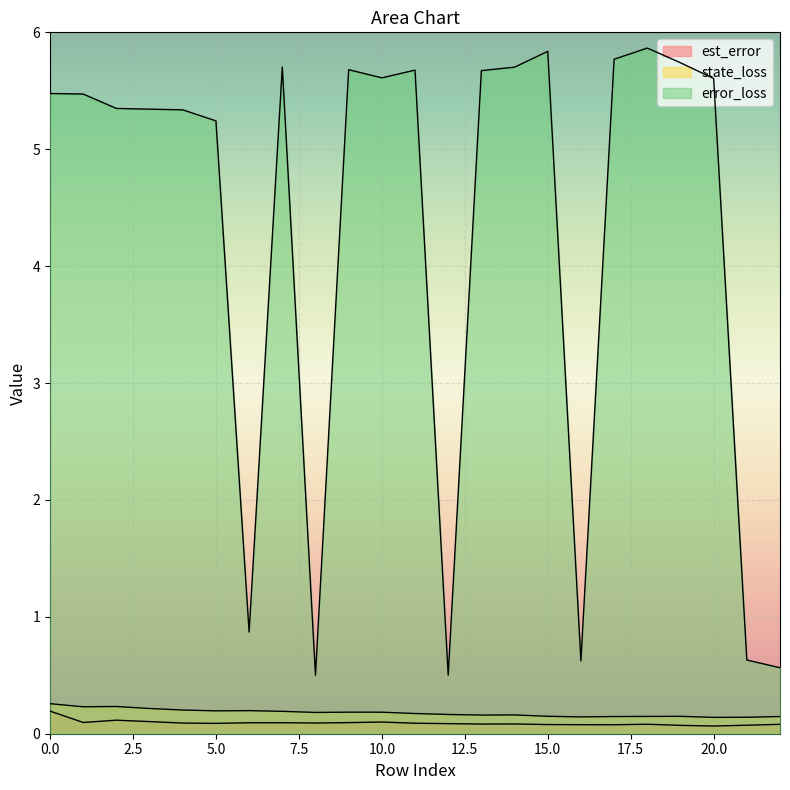

Is it true that state_loss equals 0.2 at 21?

False